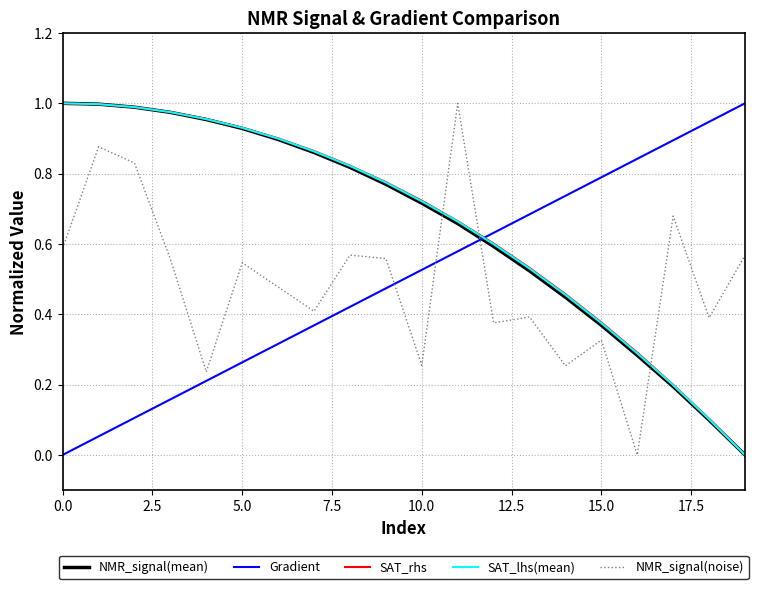

After their last crossing, which series has the higher values: NMR_signal(noise) or SAT_rhs?

NMR_signal(noise)